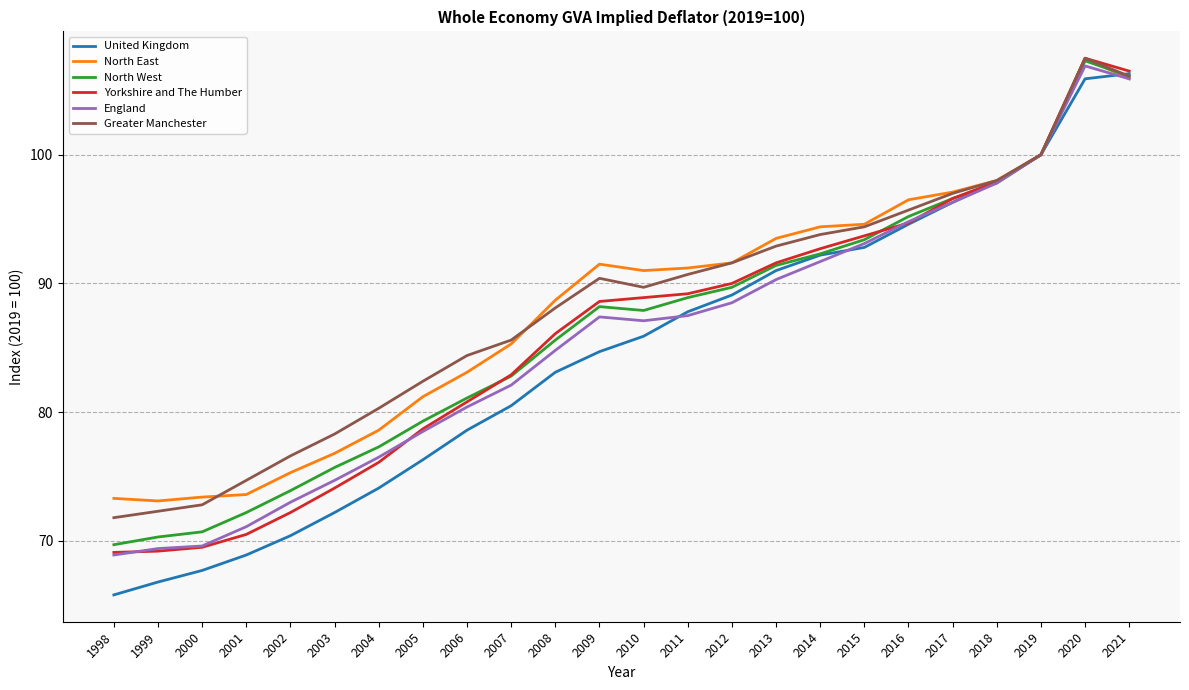

Which series ends up on top after the final intersection of United Kingdom and North East?

United Kingdom